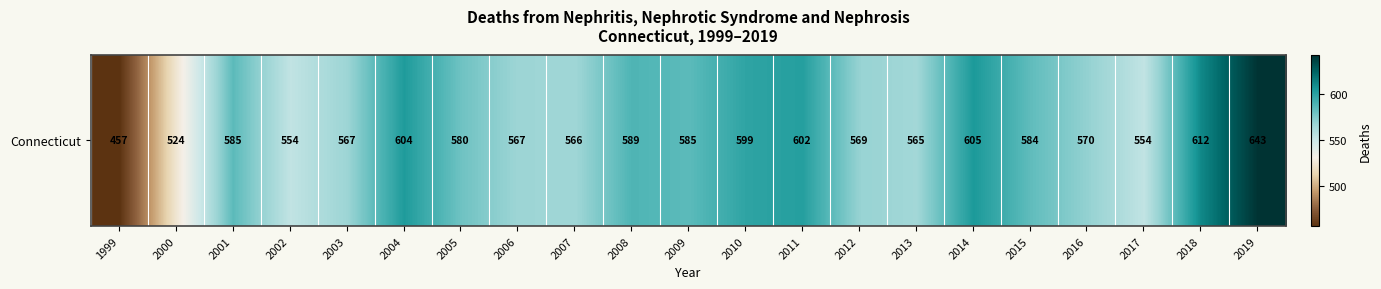

What is the maximum value shown in the chart?

643